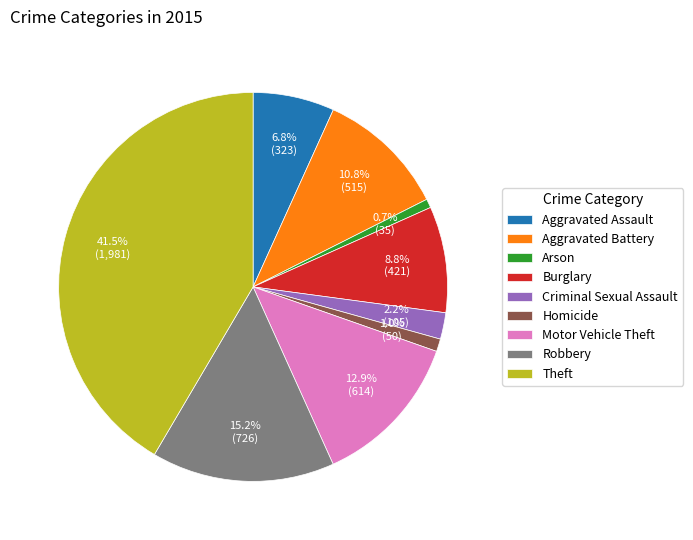

How many slices are in this pie chart?

9